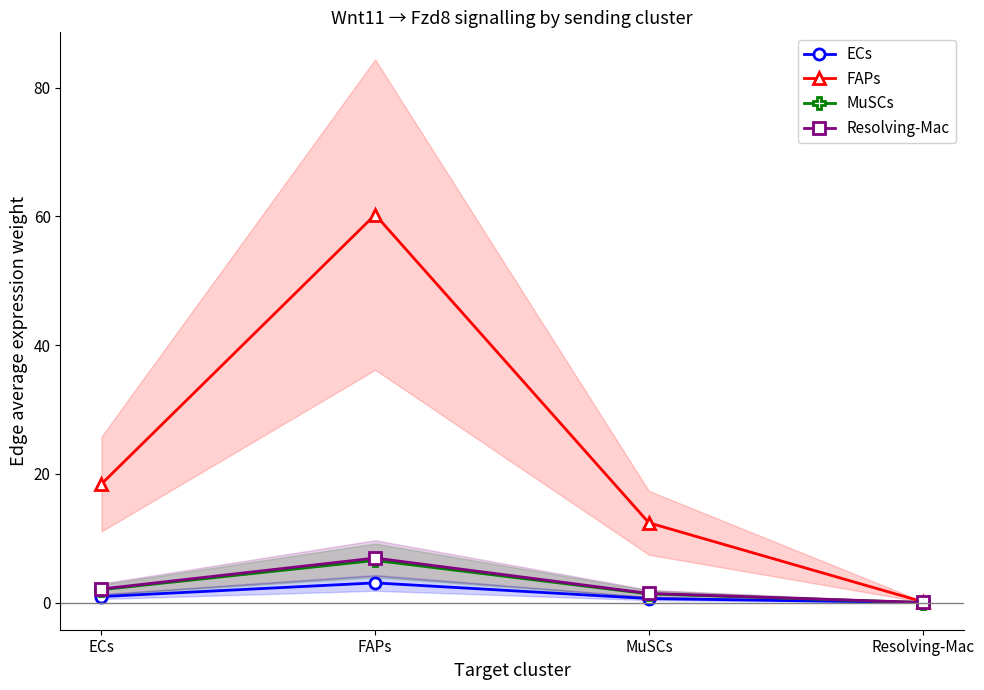

Reading left to right, what are all the values shown in this chart?

ECs: ECs=0.9	FAPs=3.1	MuSCs=0.6	Resolving-Mac=0.0
FAPs: ECs=18.4	FAPs=60.3	MuSCs=12.4	Resolving-Mac=0.1
MuSCs: ECs=2.0	FAPs=6.6	MuSCs=1.3	Resolving-Mac=0.0
Resolving-Mac: ECs=2.1	FAPs=6.9	MuSCs=1.4	Resolving-Mac=0.0